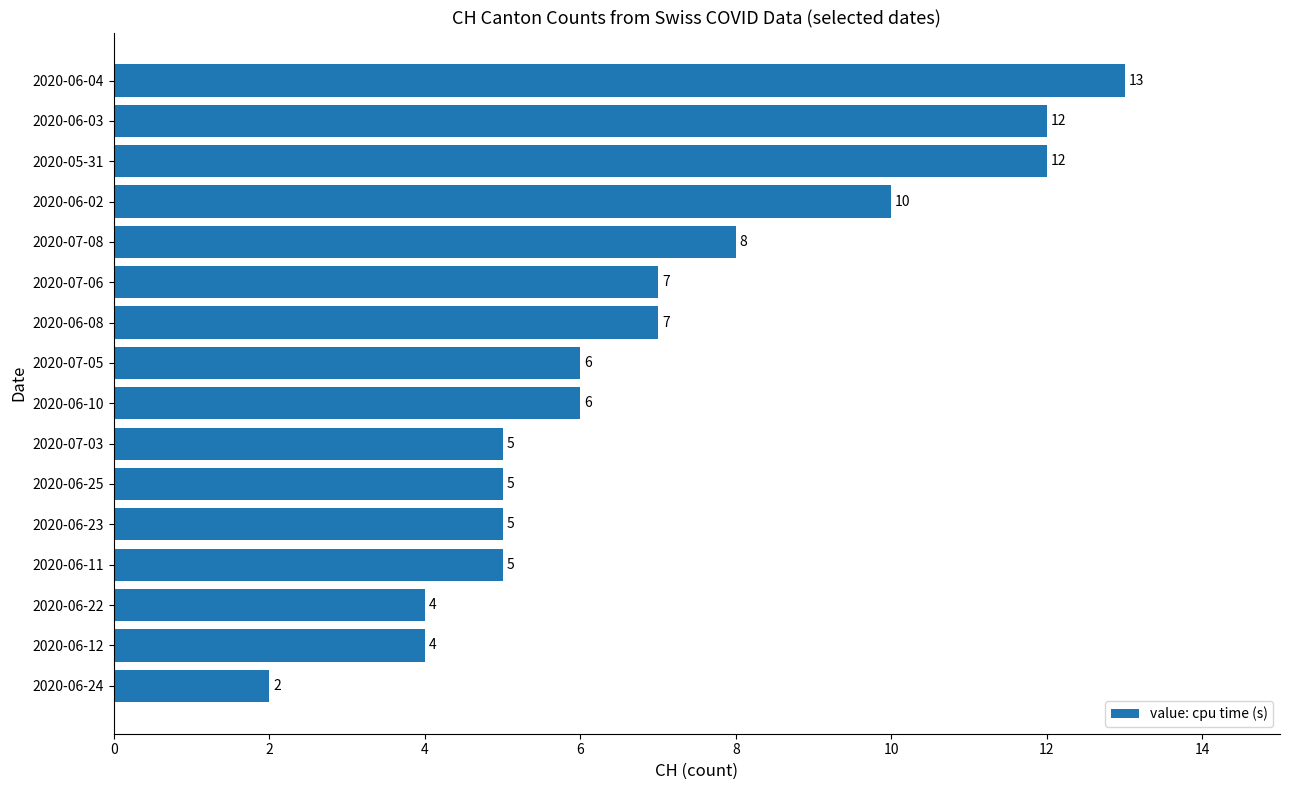

Which has a higher value, 2020-06-02 or 2020-06-03?

2020-06-03